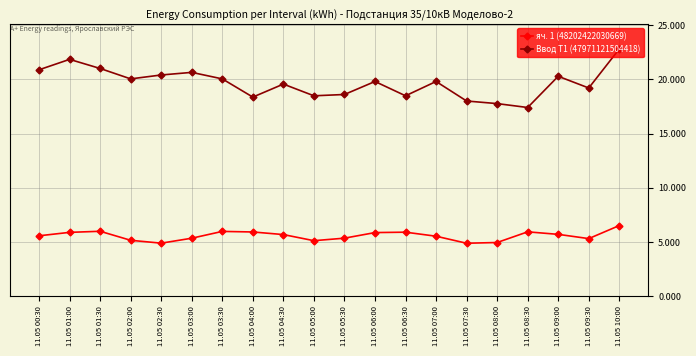

At which category does Ввод Т1 (47971121504418) reach its first local peak?

11.05 01:00